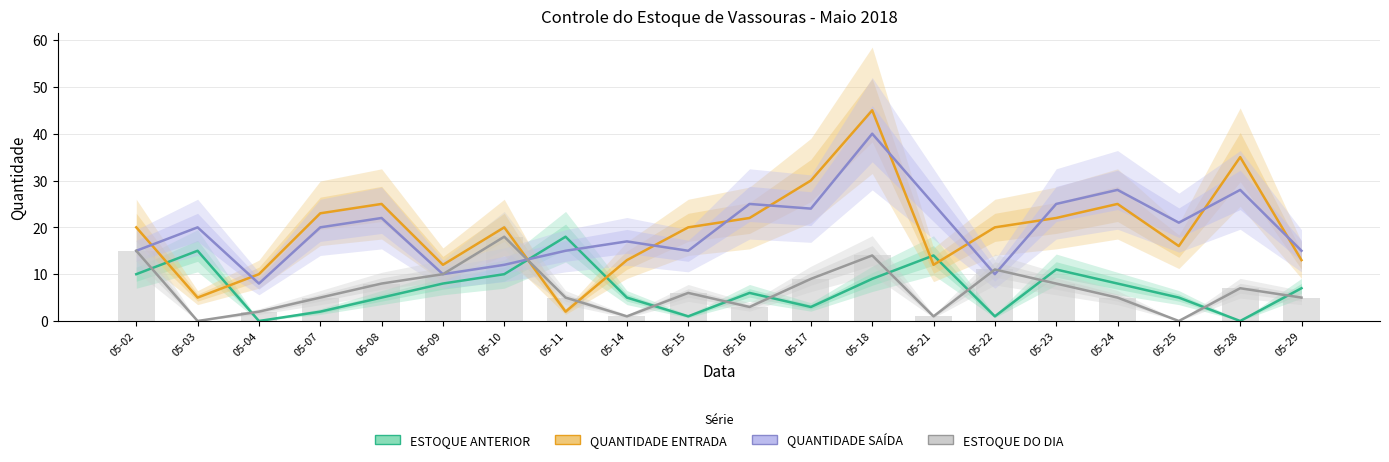

What are all the series names shown in the legend?

ESTOQUE ANTERIOR, QUANTIDADE ENTRADA, QUANTIDADE SAÍDA, ESTOQUE DO DIA